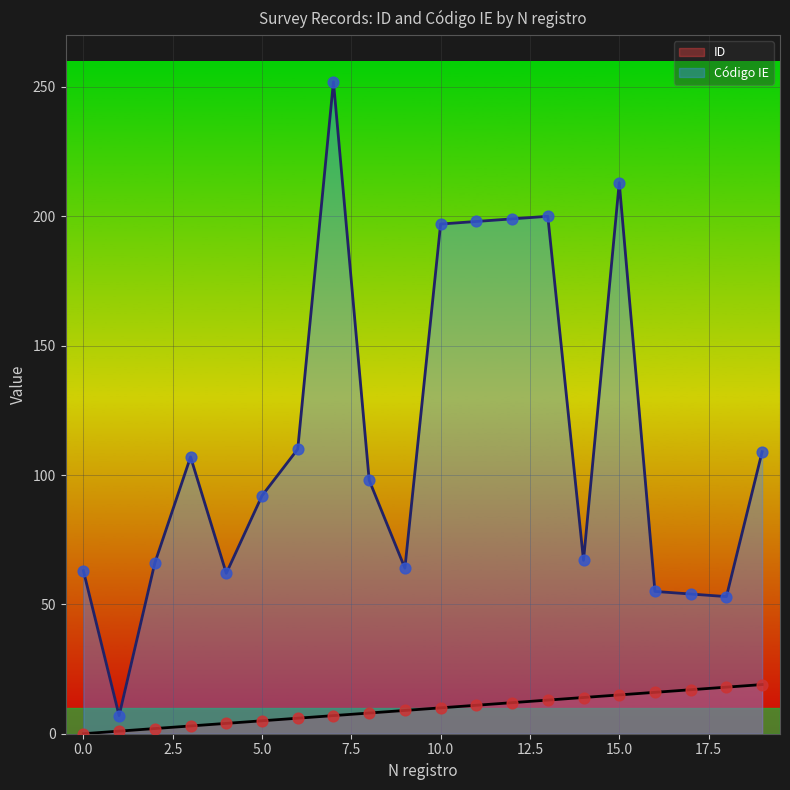

Which series reaches the minimum Y coordinate?

ID